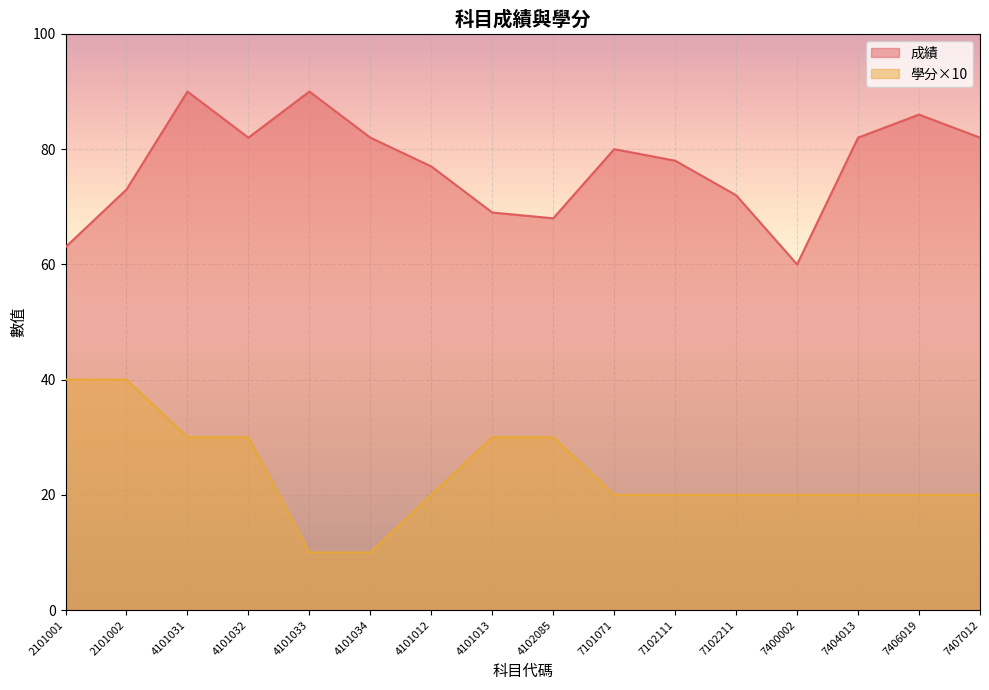

The 成績 series shows 46 at 7407012. True or false?

False